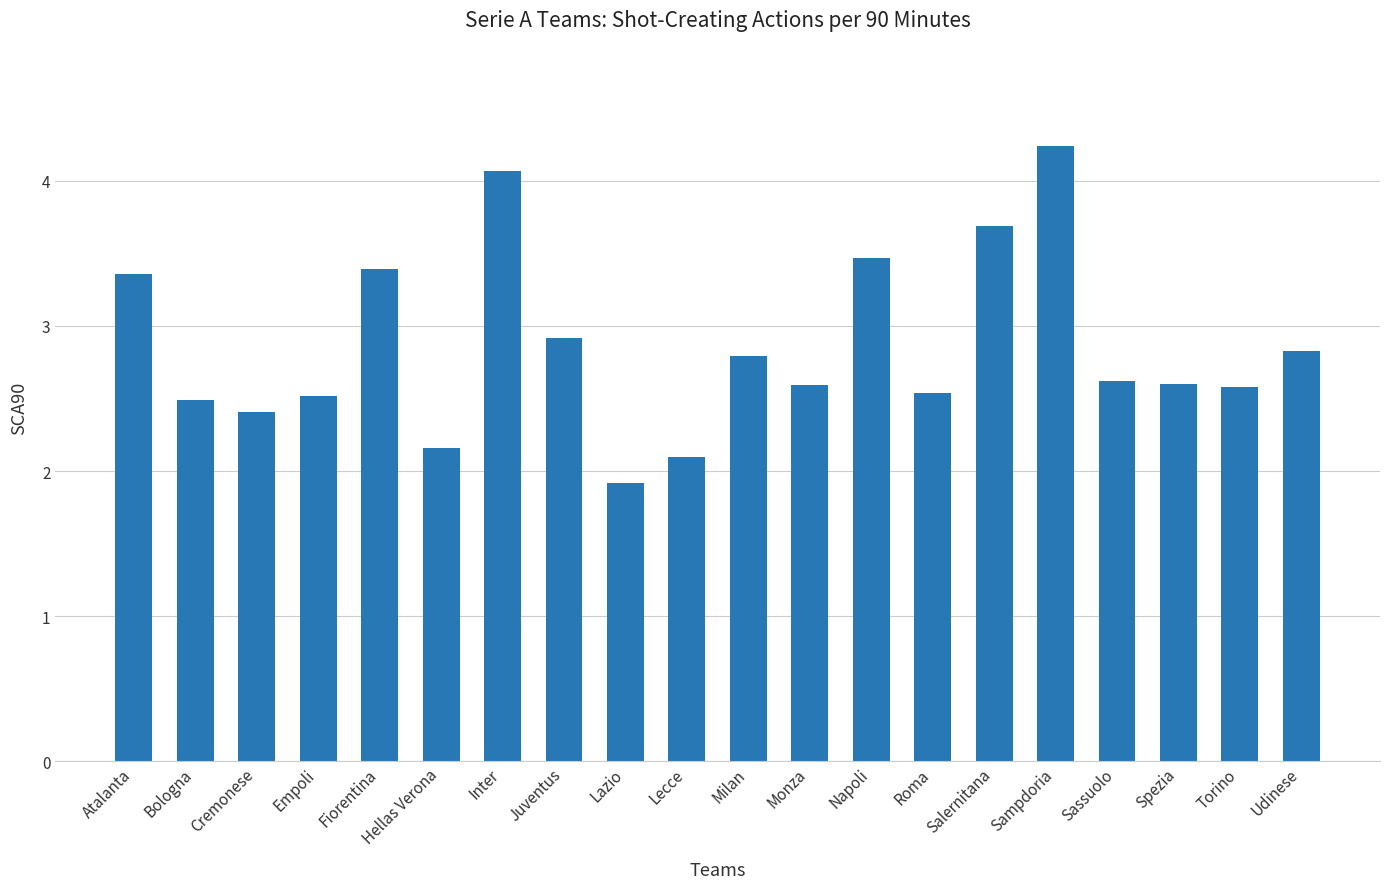

Reading left to right, what are all the values shown in this chart?

3.4	2.5	2.4	2.5	3.4	2.2	4.1	2.9	1.9	2.1	2.8	2.6	3.5	2.5	3.7	4.2	2.6	2.6	2.6	2.8